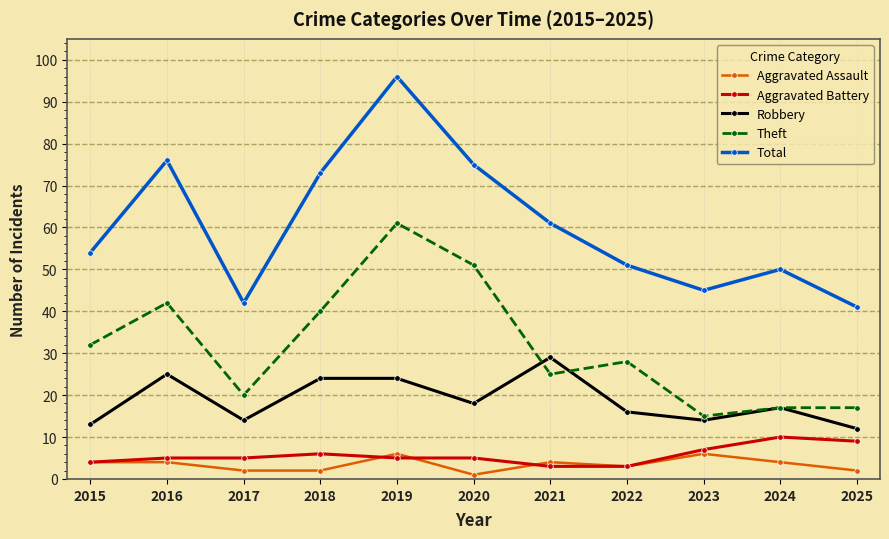

Is it true that Total equals 20 at 2017?

False